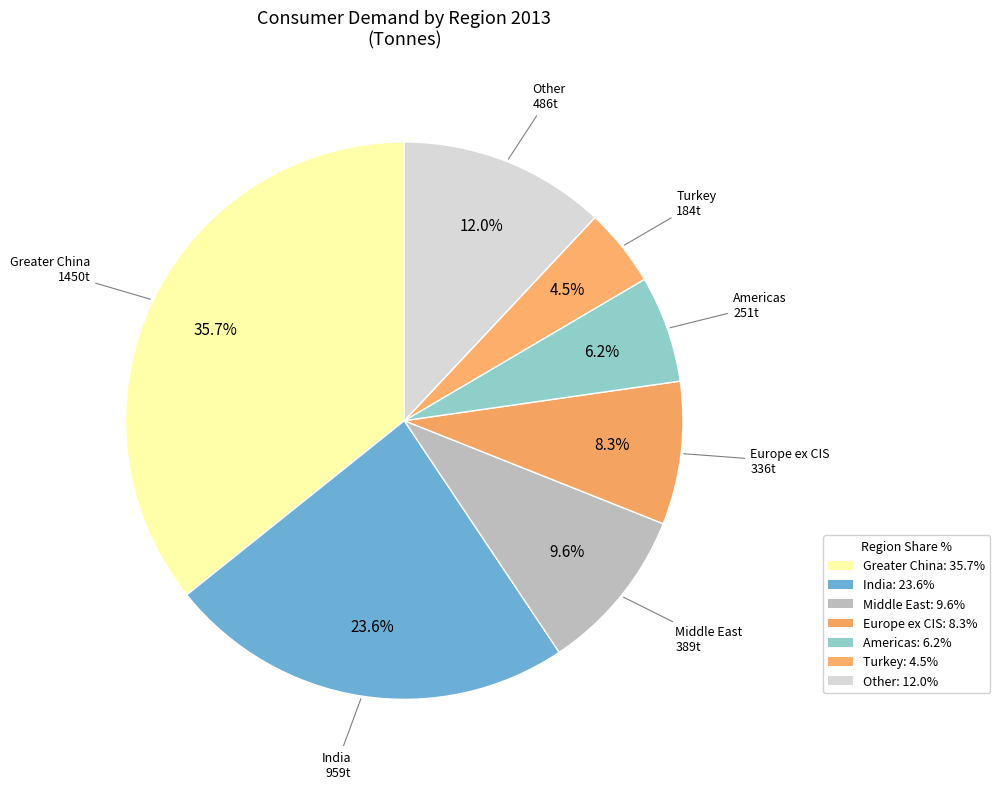

How many slices are in this pie chart?

7